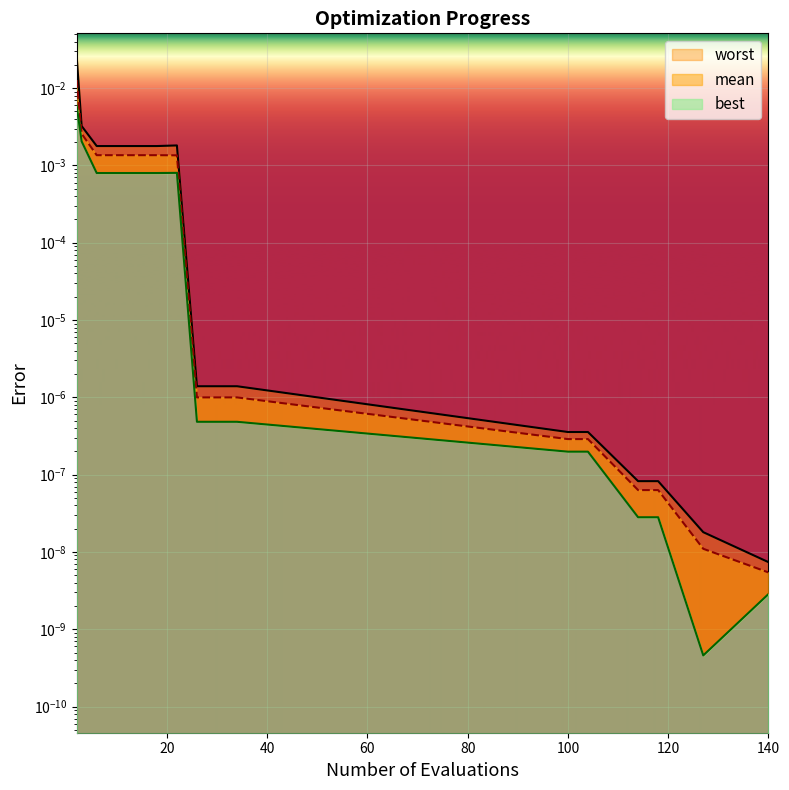

Is the value of worst at 18 greater than the value of best at 14?

Yes